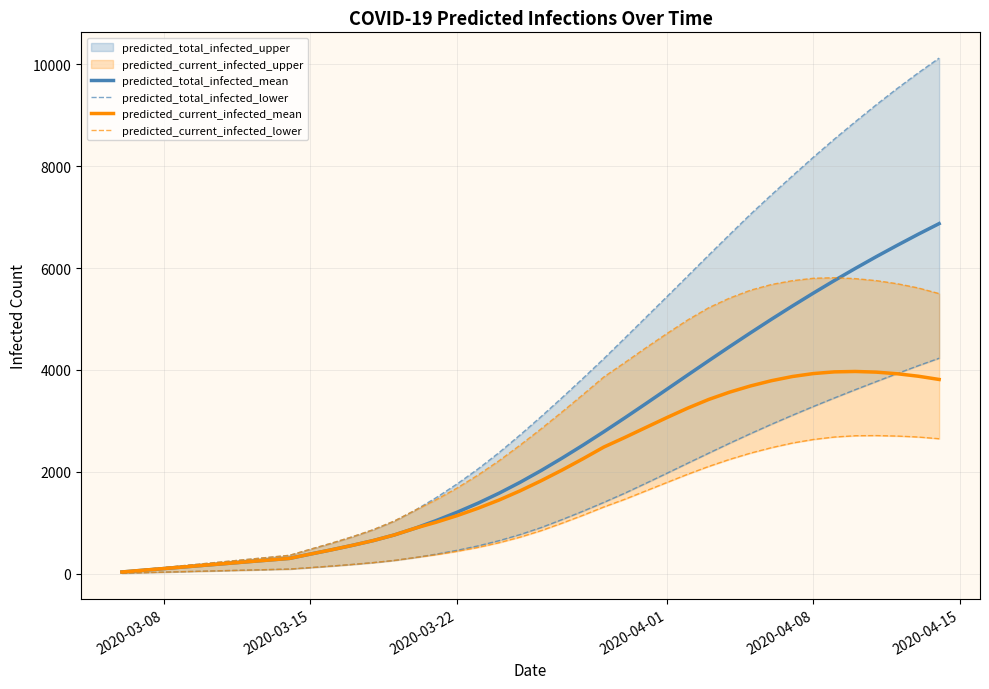

True or false: predicted_current_infected_lower and predicted_total_infected_mean cross at least once.

False